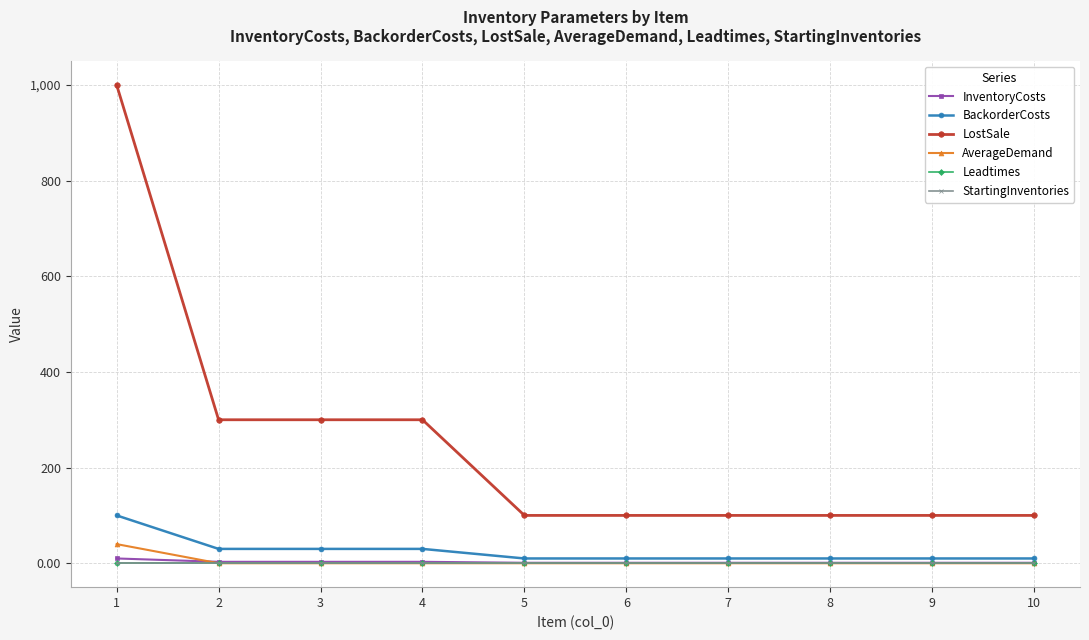

What is the maximum value shown in the chart?

1000